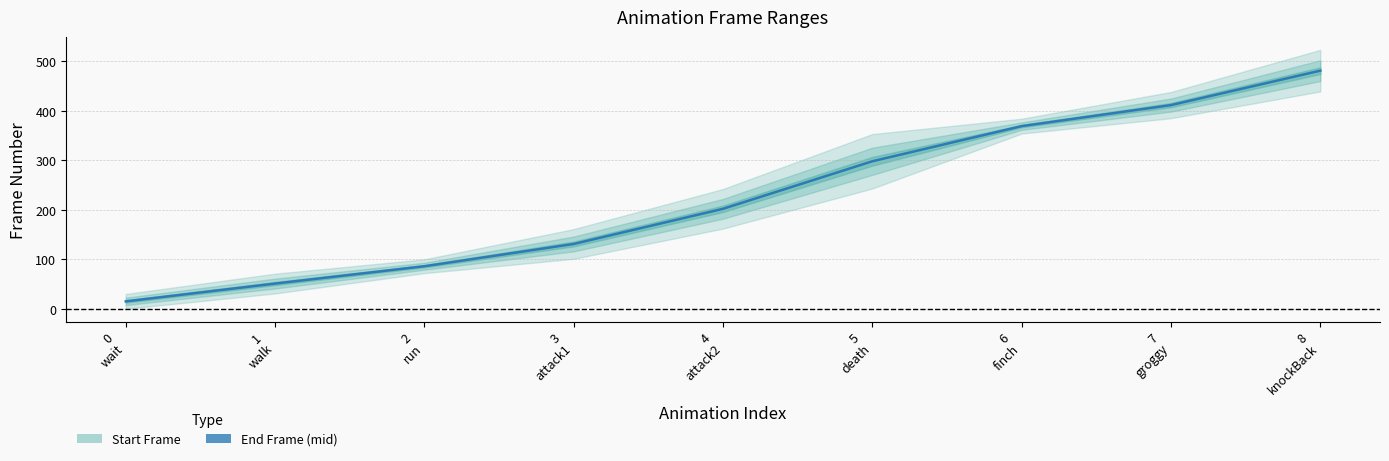

At which label is the value closest to 248?

4
attack2